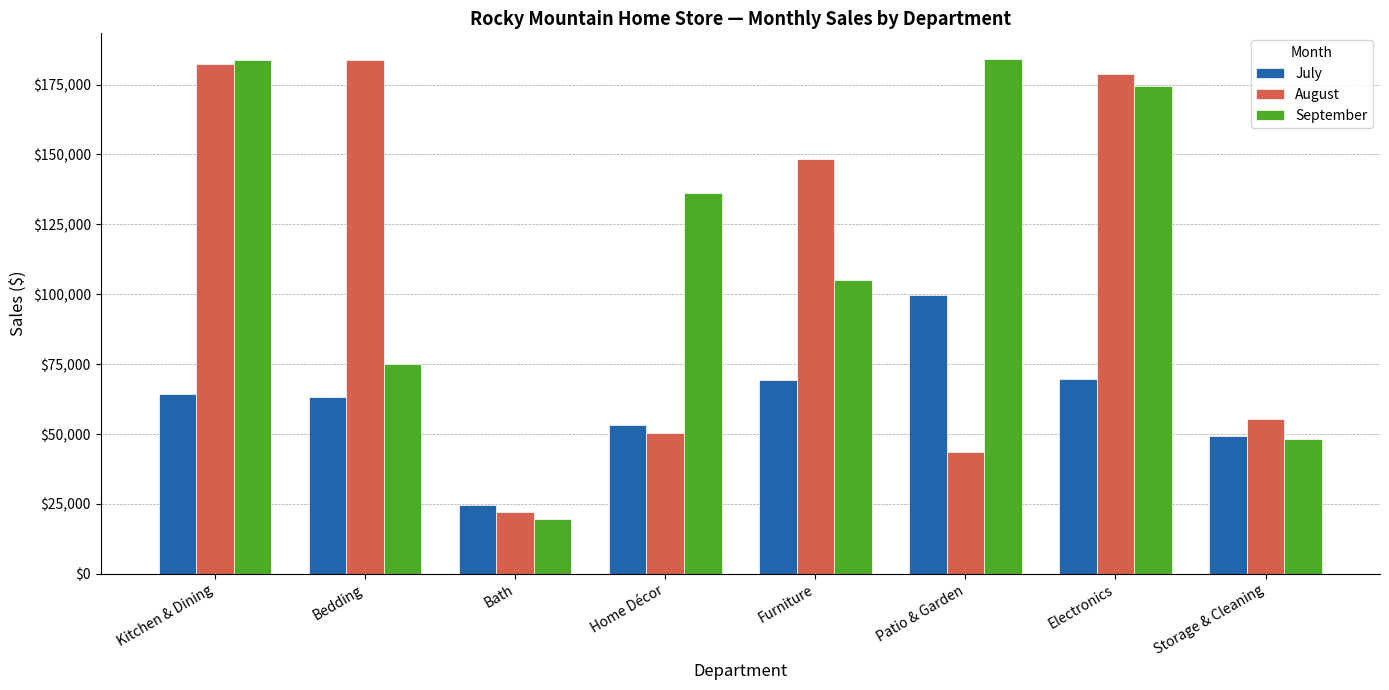

Is it true that August equals 31947.2 at Bath?

False